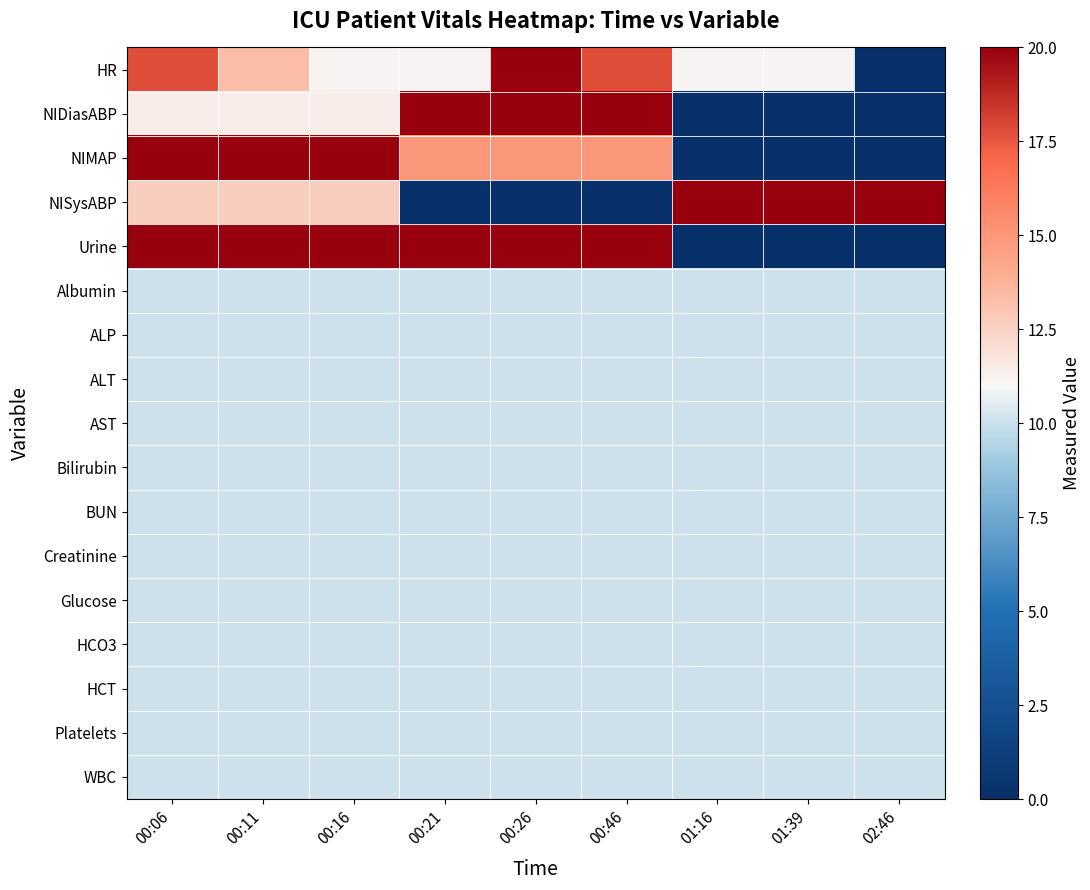

Rank the series at 00:06 from lowest to highest value.

Albumin, ALP, ALT, AST, Bilirubin, BUN, Creatinine, Glucose, HCO3, HCT, Platelets, WBC, NIDiasABP, NISysABP, HR, NIMAP, Urine